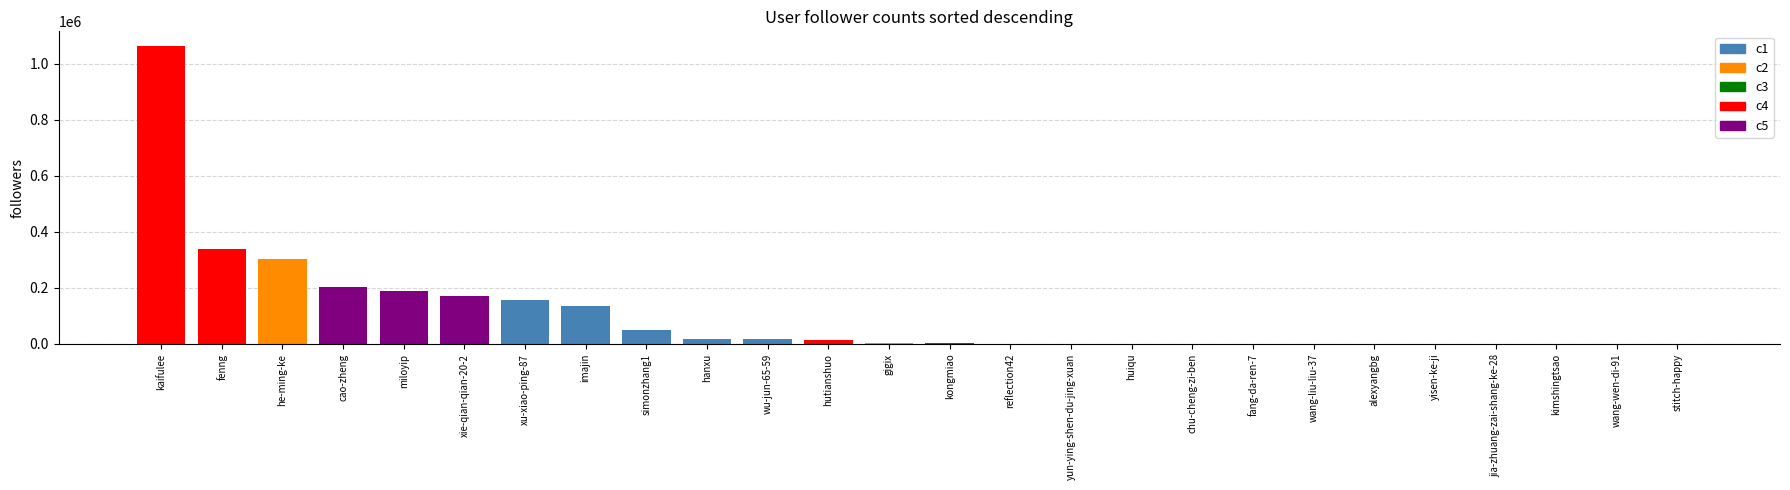

What is the greatest value displayed?

1062274